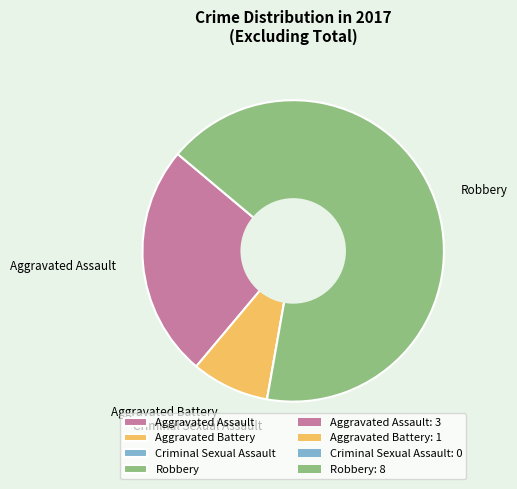

What is the largest slice in the pie chart?

Robbery